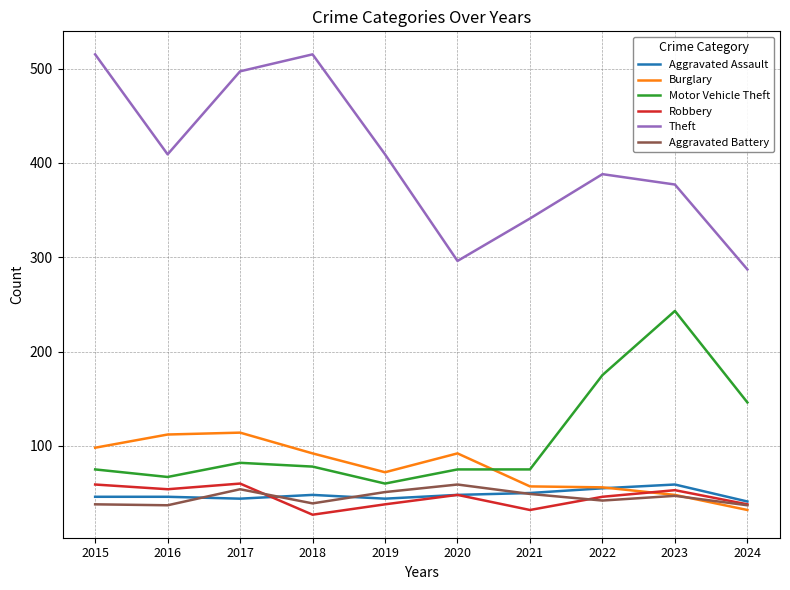

What is the difference between the Robbery values at 2017 and 2022?

14